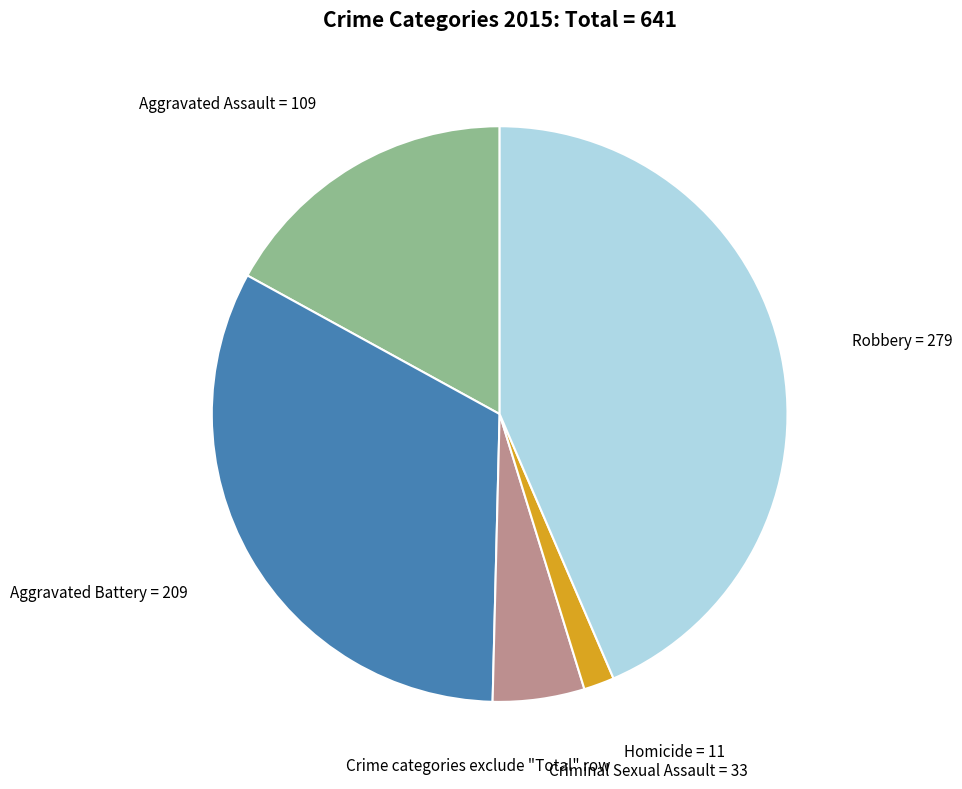

Does any single category account for the majority?

No